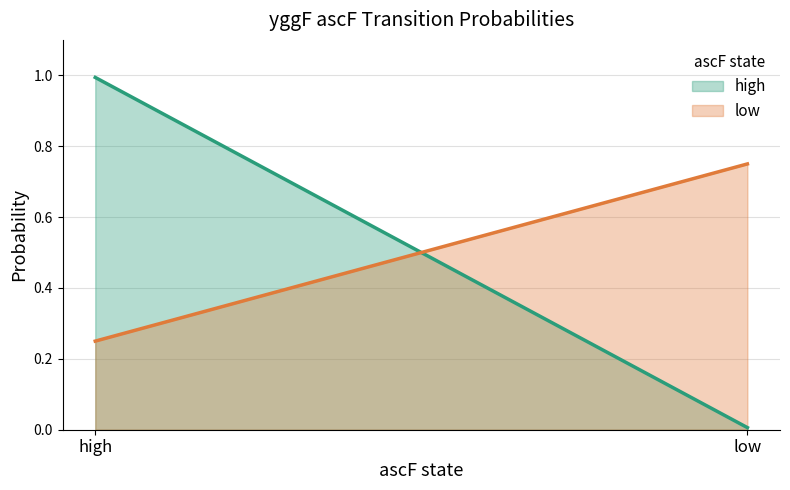

True or false: low has a value of 0.8 at low.

True